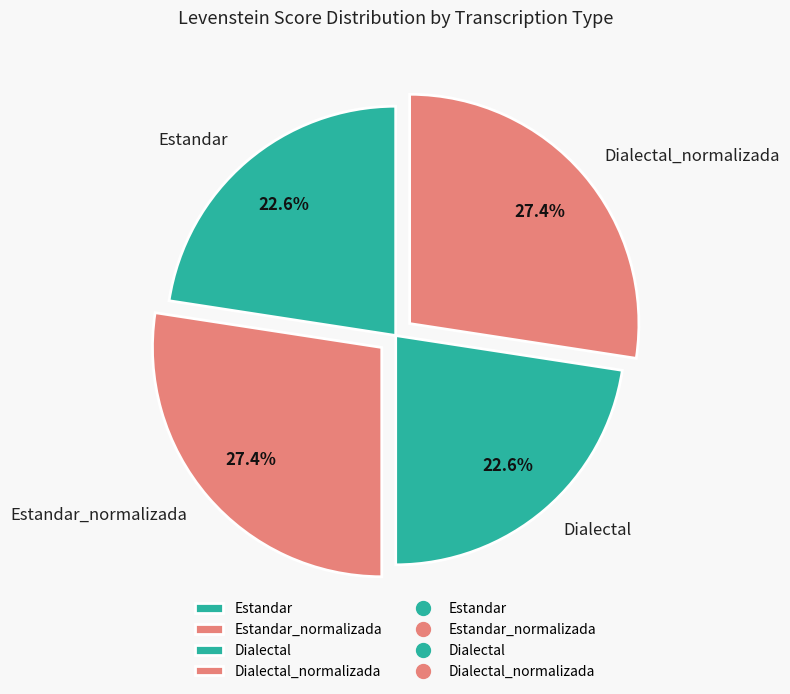

To the nearest percent, what is the difference between the largest and smallest slice percentages?

5%